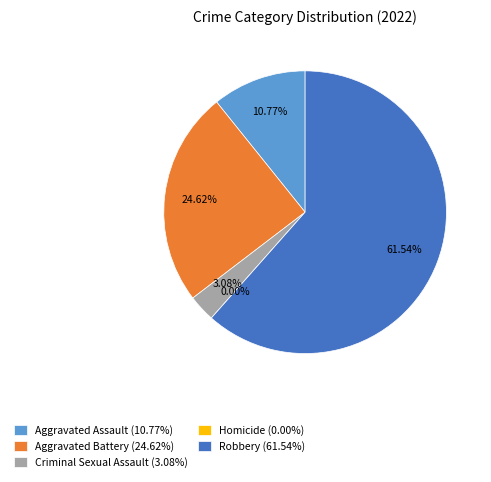

What percentage do Criminal Sexual Assault and Robbery together represent?

64.6%